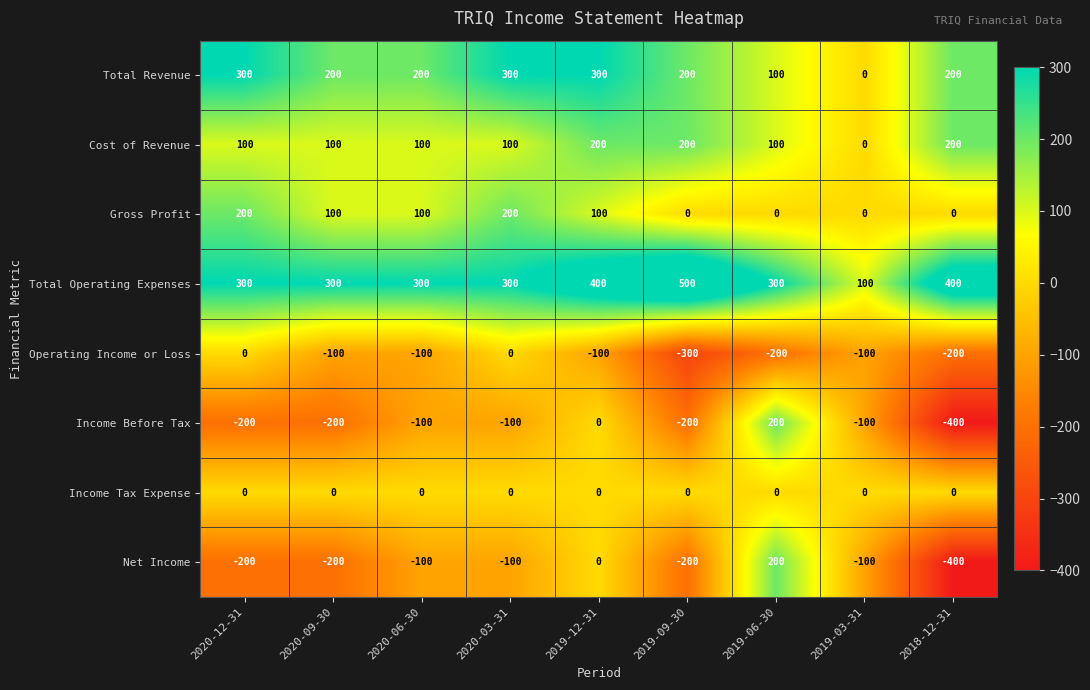

The Total Revenue series shows -152 at 2019-03-31. True or false?

False